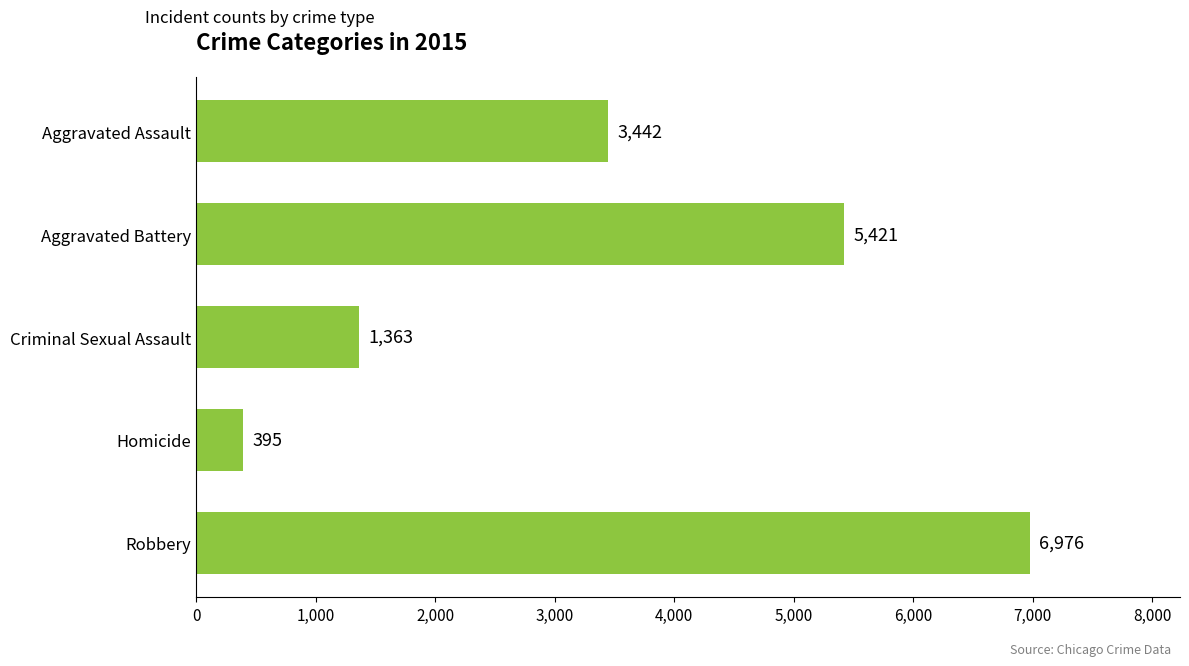

What is the maximum value shown in the chart?

6976